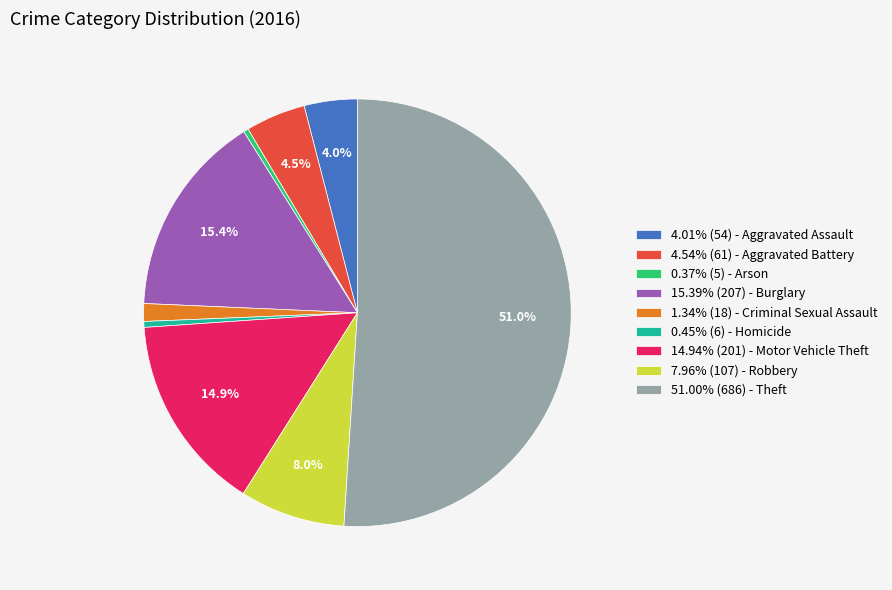

Does 4.01% (54) - Aggravated Assault account for over 50% of the chart?

No